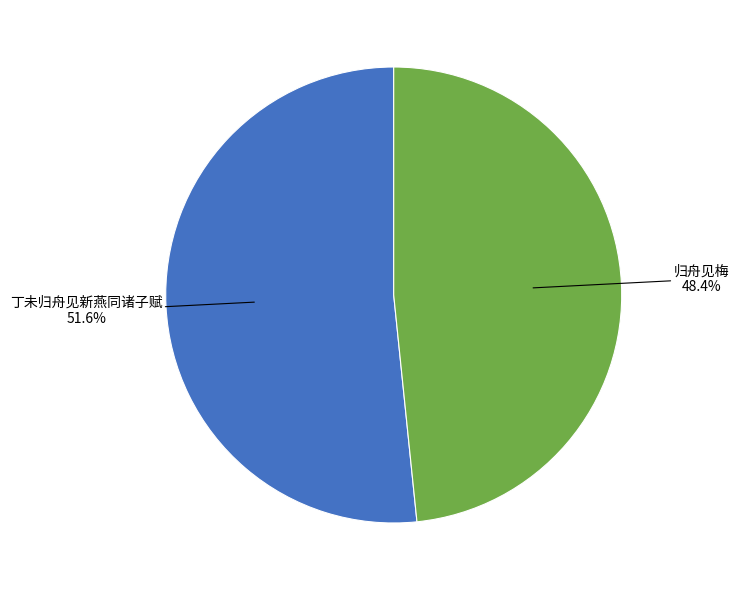

How many segments does this pie chart have?

2